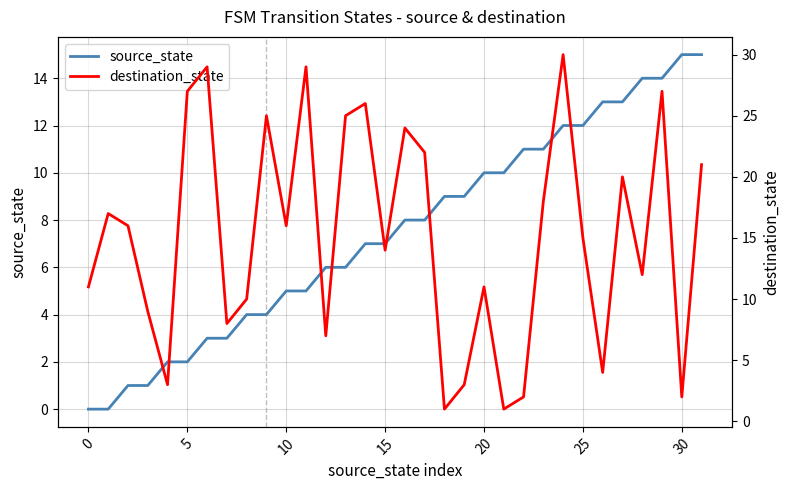

What are all the series names shown in the legend?

source_state, destination_state